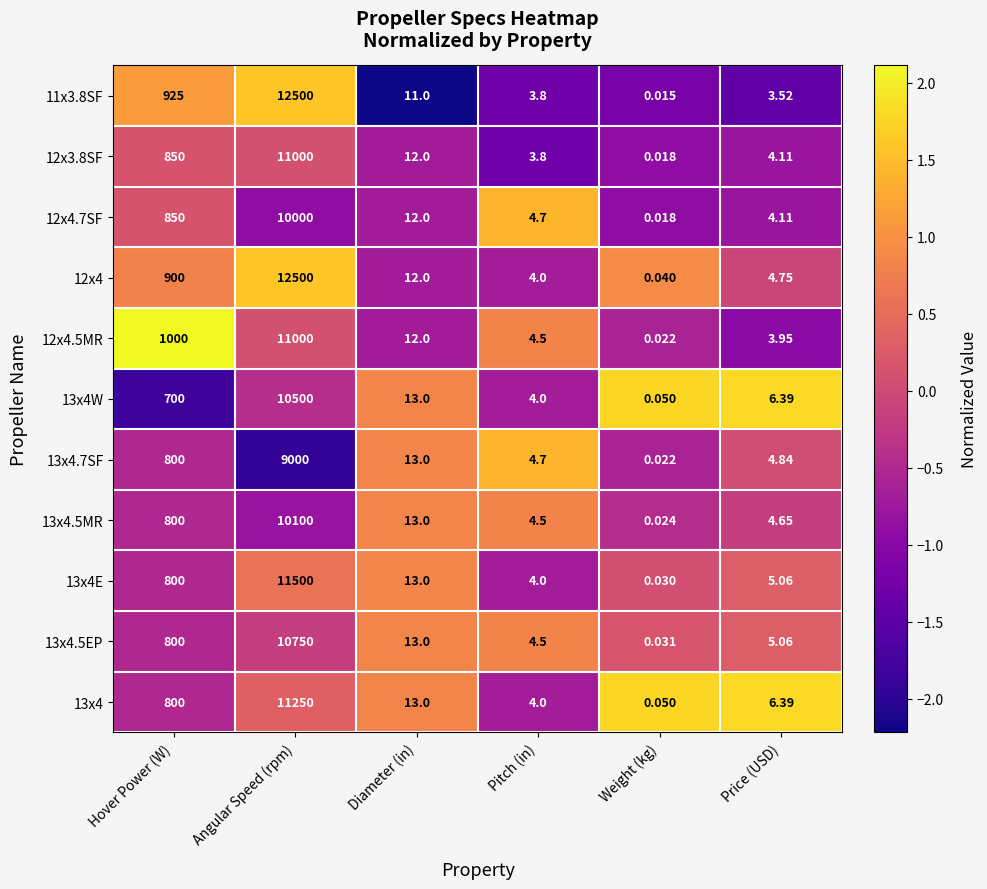

At which label is 11x3.8SF closest to 6250?

Hover Power (W)